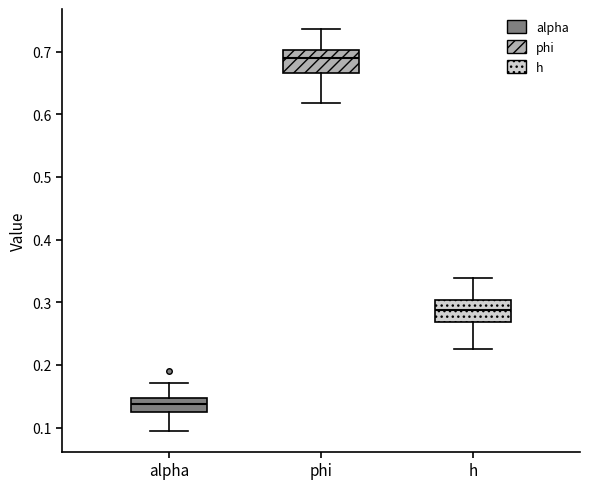

Reading left to right, transcribe this box plot: for each box, give where its median line is, the range the box spans, and where its two whiskers end, as read against the y-axis. The values are not printed on the chart, so give them approximately, as read against the axis.

alpha: median 0.14, box 0.13 to 0.15, whiskers 0.09 to 0.17
phi: median 0.69, box 0.67 to 0.70, whiskers 0.62 to 0.74
h: median 0.29, box 0.27 to 0.30, whiskers 0.23 to 0.34